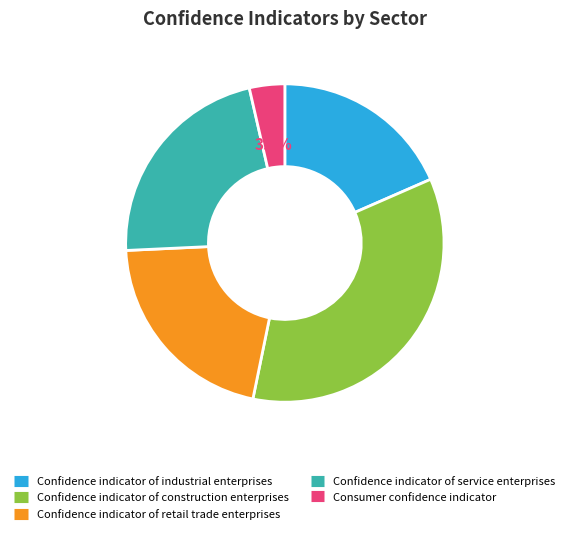

Which has a higher value, Confidence indicator of construction enterprises or Consumer confidence indicator?

Confidence indicator of construction enterprises